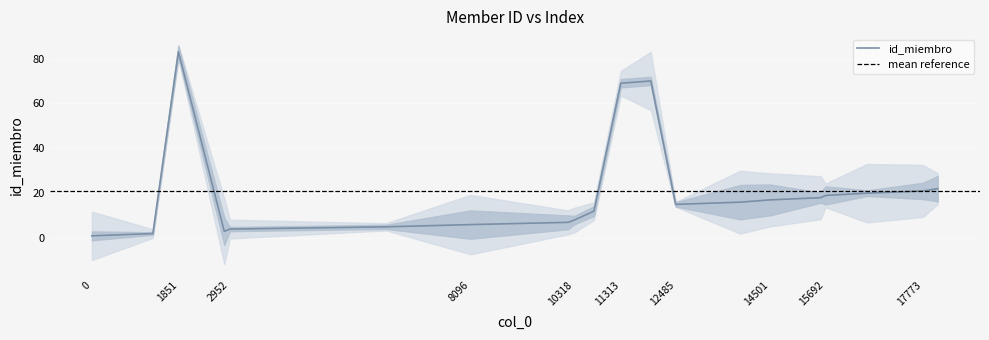

The value at 6292 is 8. True or false?

False